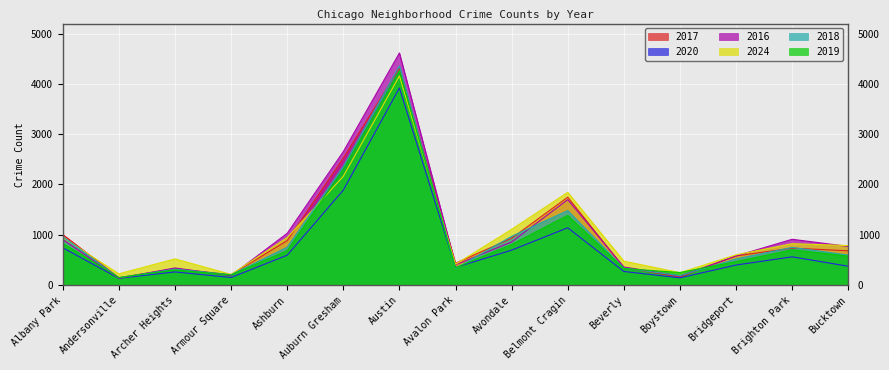

Which series changed the most between Archer Heights and Beverly?

2024